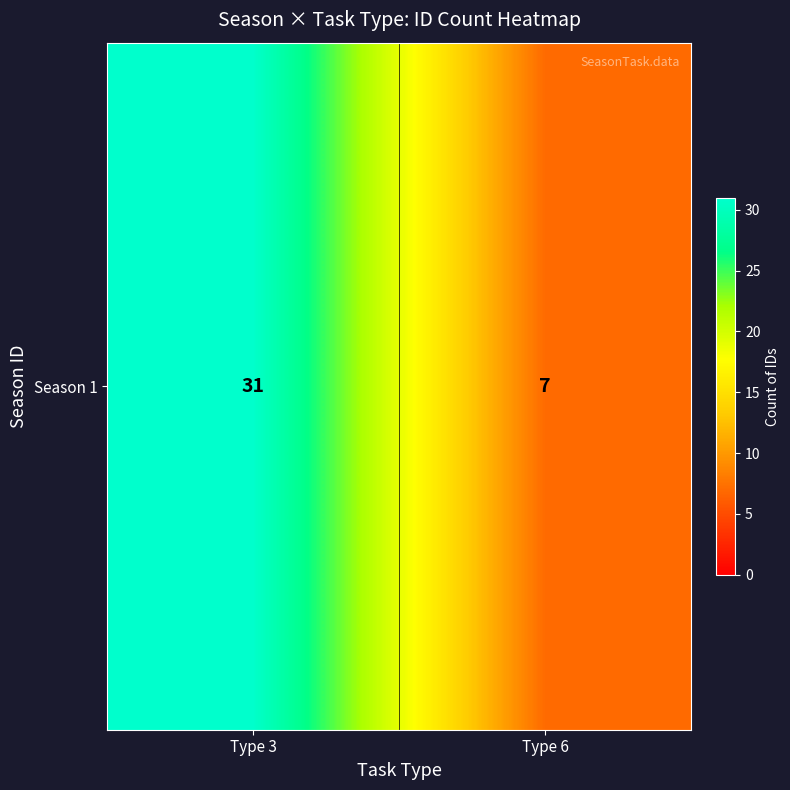

The chart shows a value of 31 at Type 3. True or false?

True